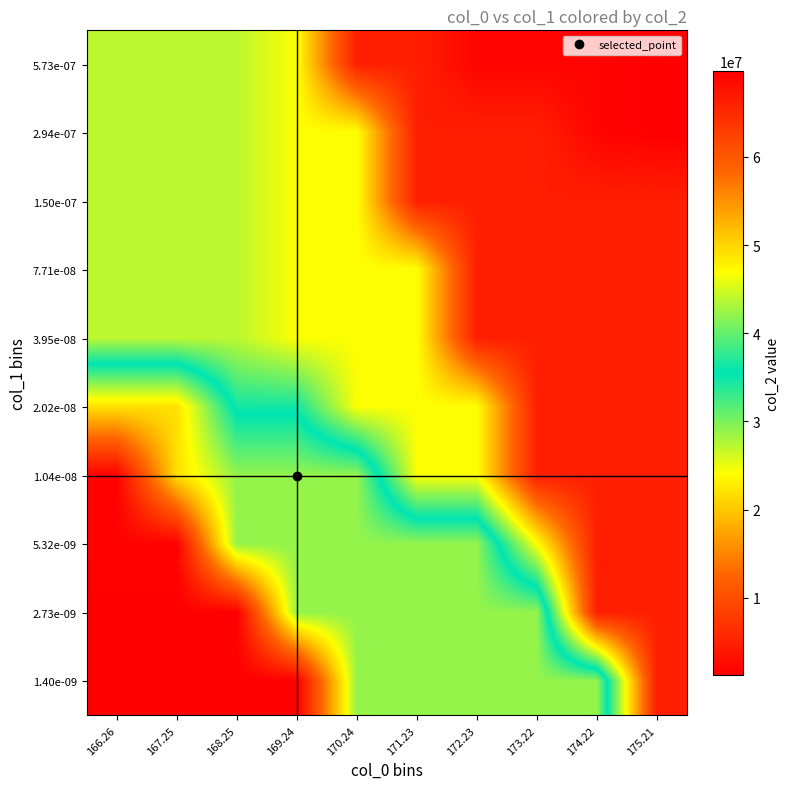

At which category does the chart reach its peak across all series?

166.26